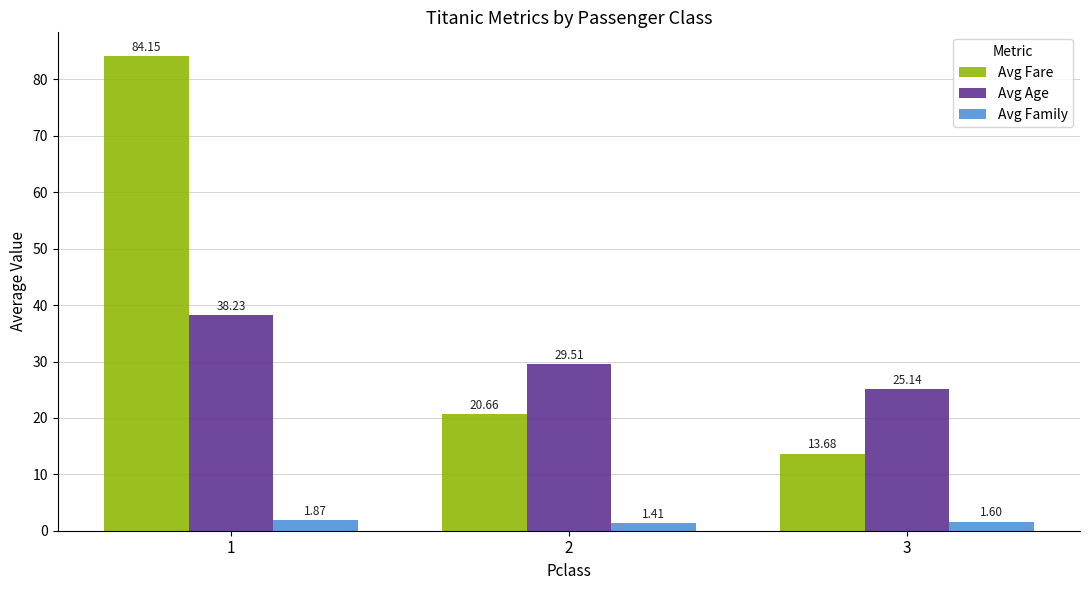

Which series changed the most between 1 and 3?

Avg Fare